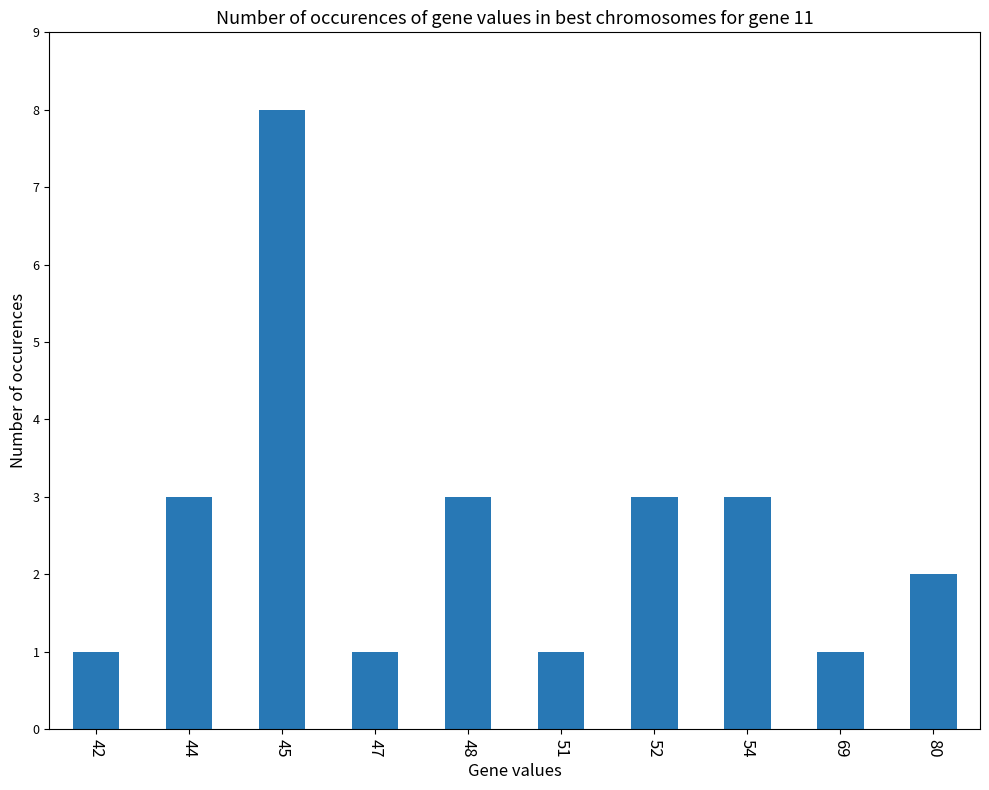

Reading left to right, extract all data points from this chart.

42=1	44=3	45=8	47=1	48=3	51=1	52=3	54=3	69=1	80=2